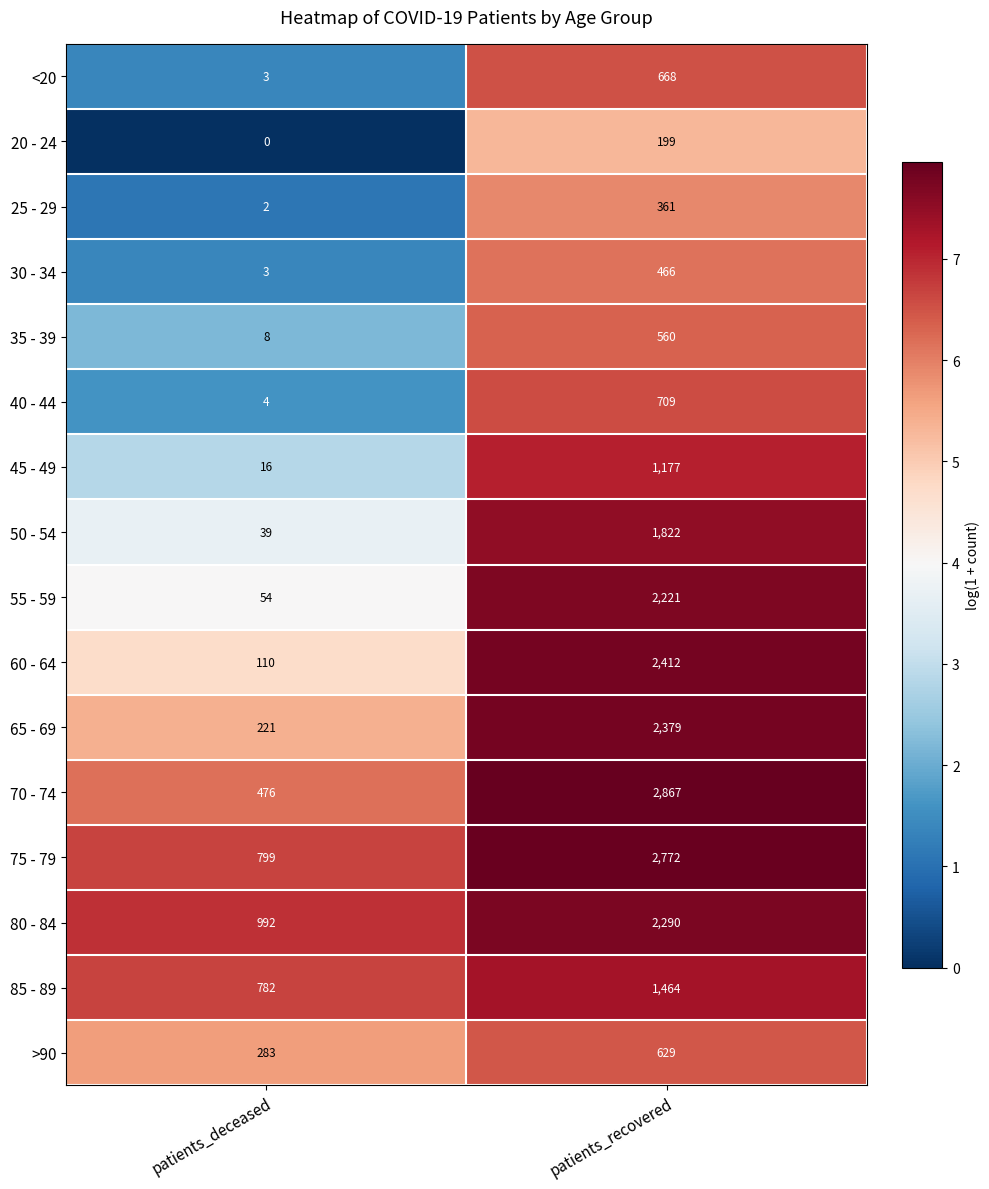

Read the 50 - 54 value at patients_deceased, to the nearest 10.

40